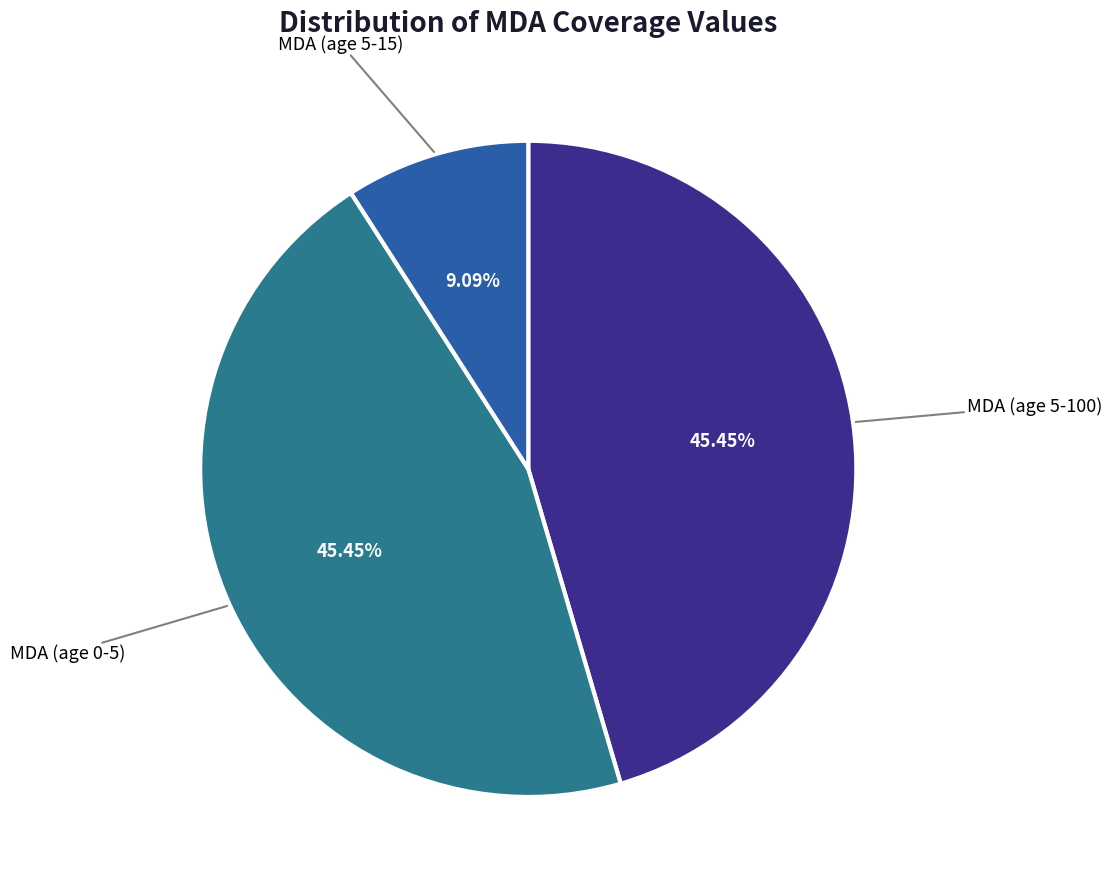

To the nearest percent, what portion does MDA (age 5-15) represent?

9%